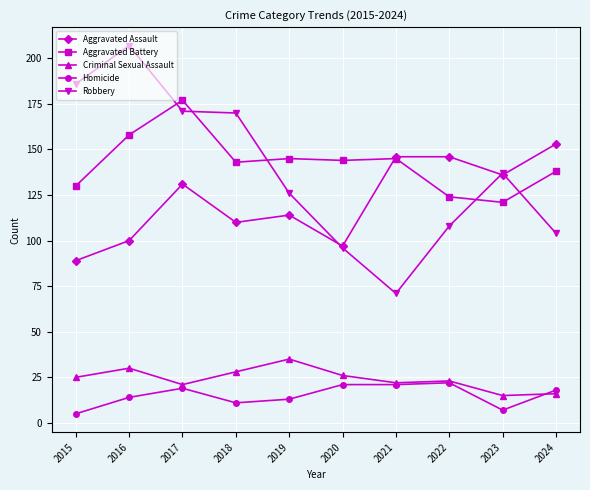

What is the difference between the highest and lowest values at 2022?

124